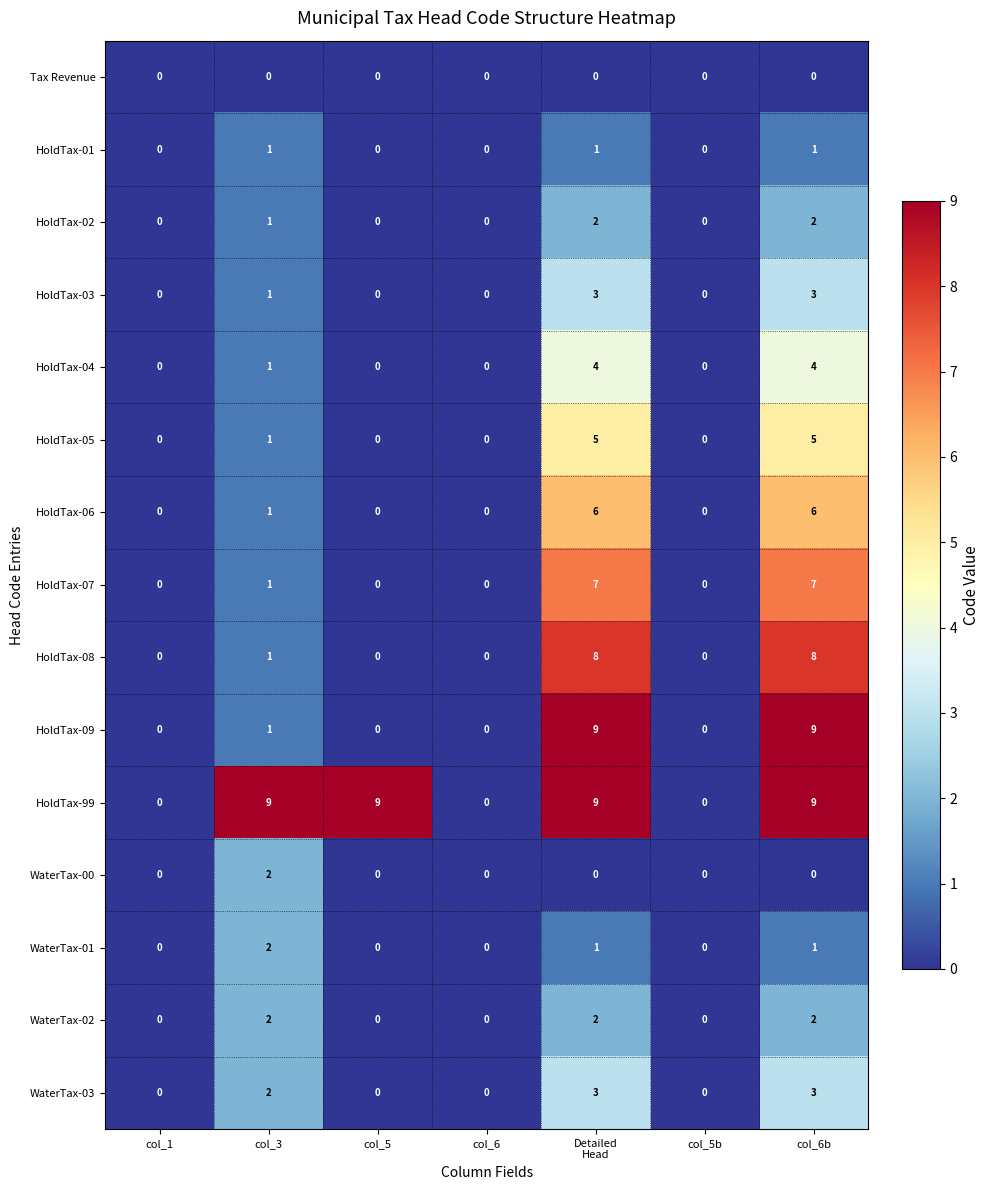

True or false: HoldTax-03 has a value of -2 at col_5.

False